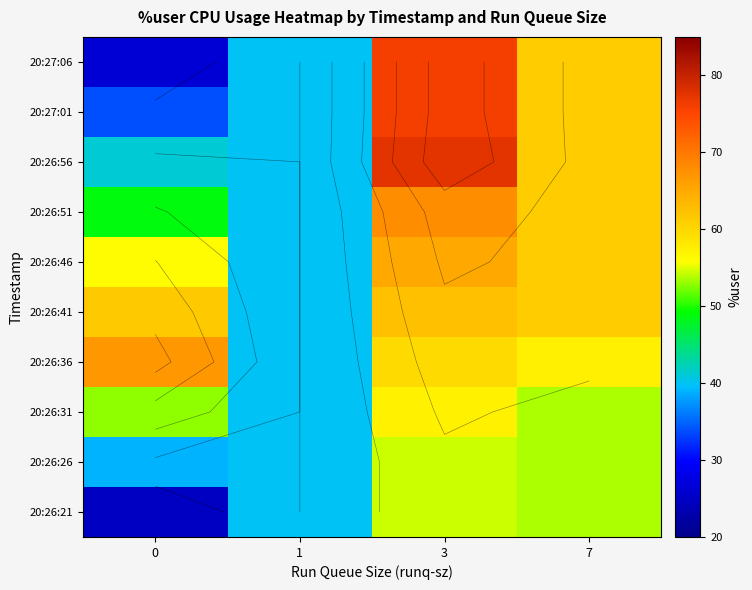

What is the minimum value shown in the chart?

24.7